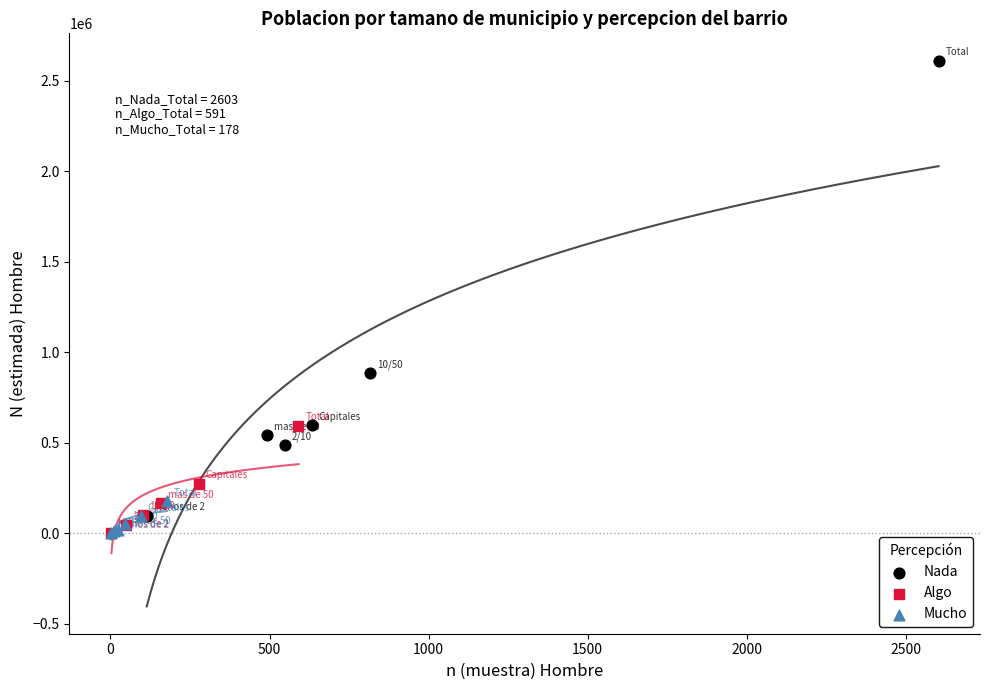

What are all the series names shown in the legend?

Nada, Algo, Mucho